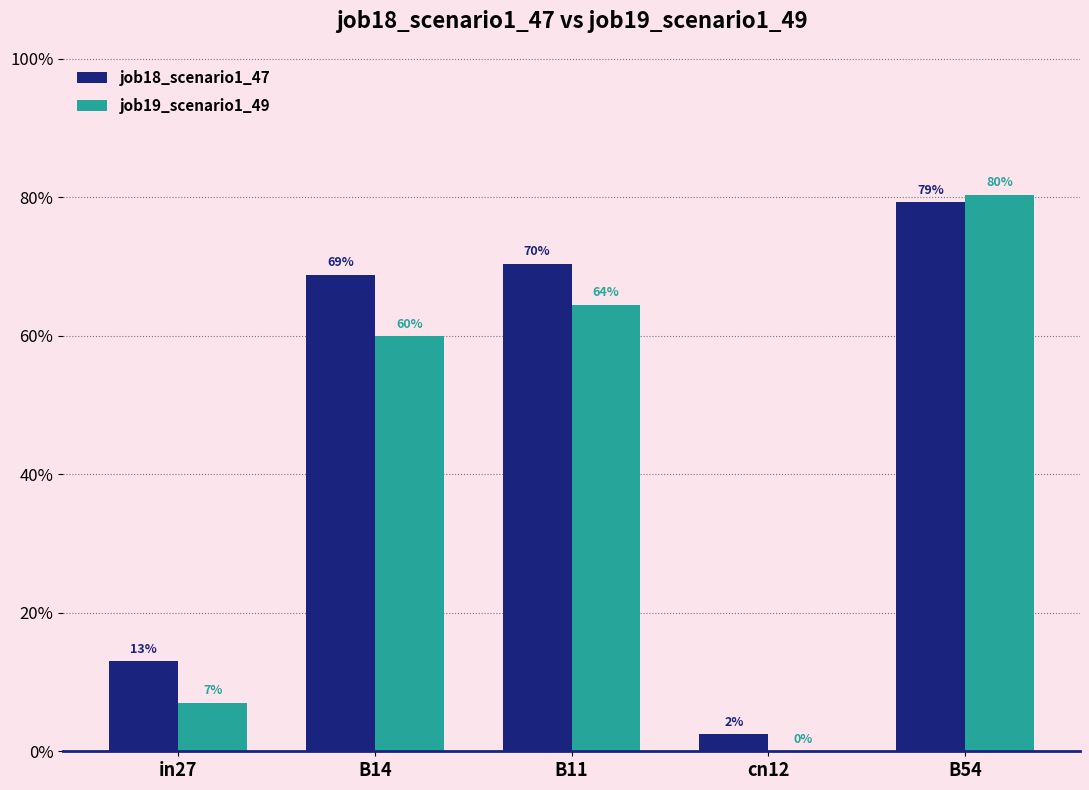

Which series has the widest spread of values?

job19_scenario1_49